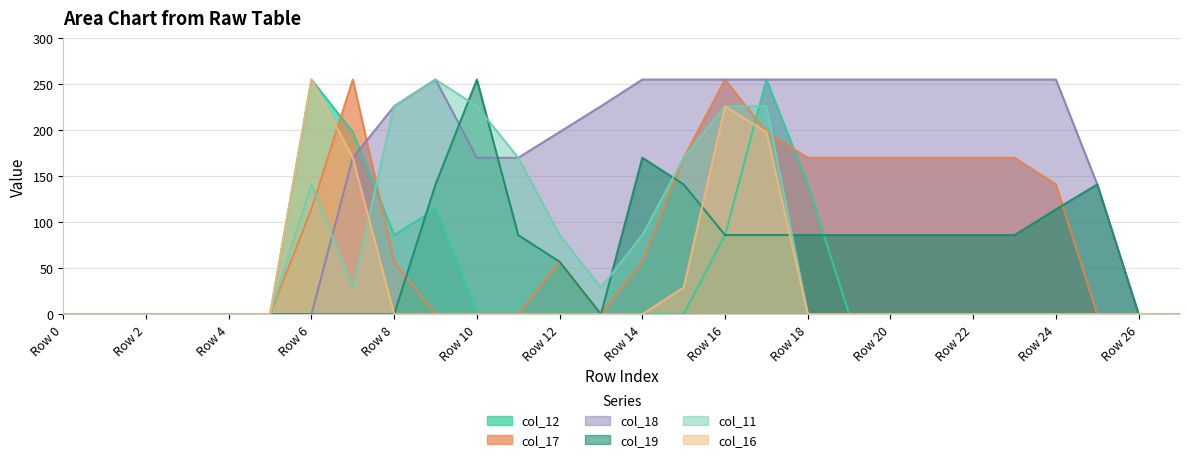

What is the difference between the maximum and minimum values in the col_17 series?

255